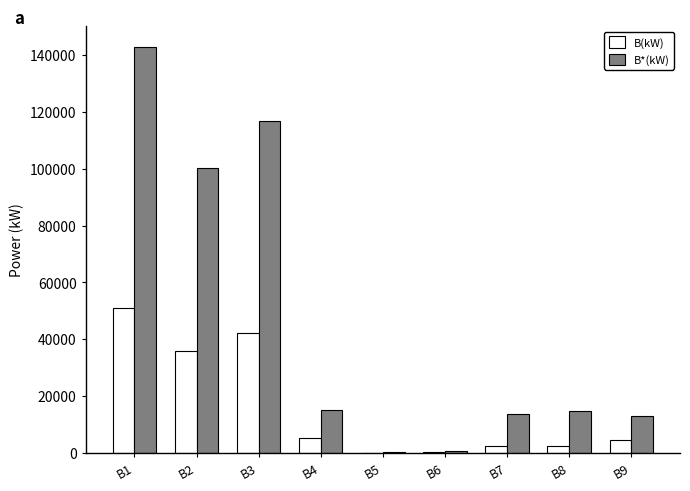

Which series has the largest total across all categories?

B*(kW)